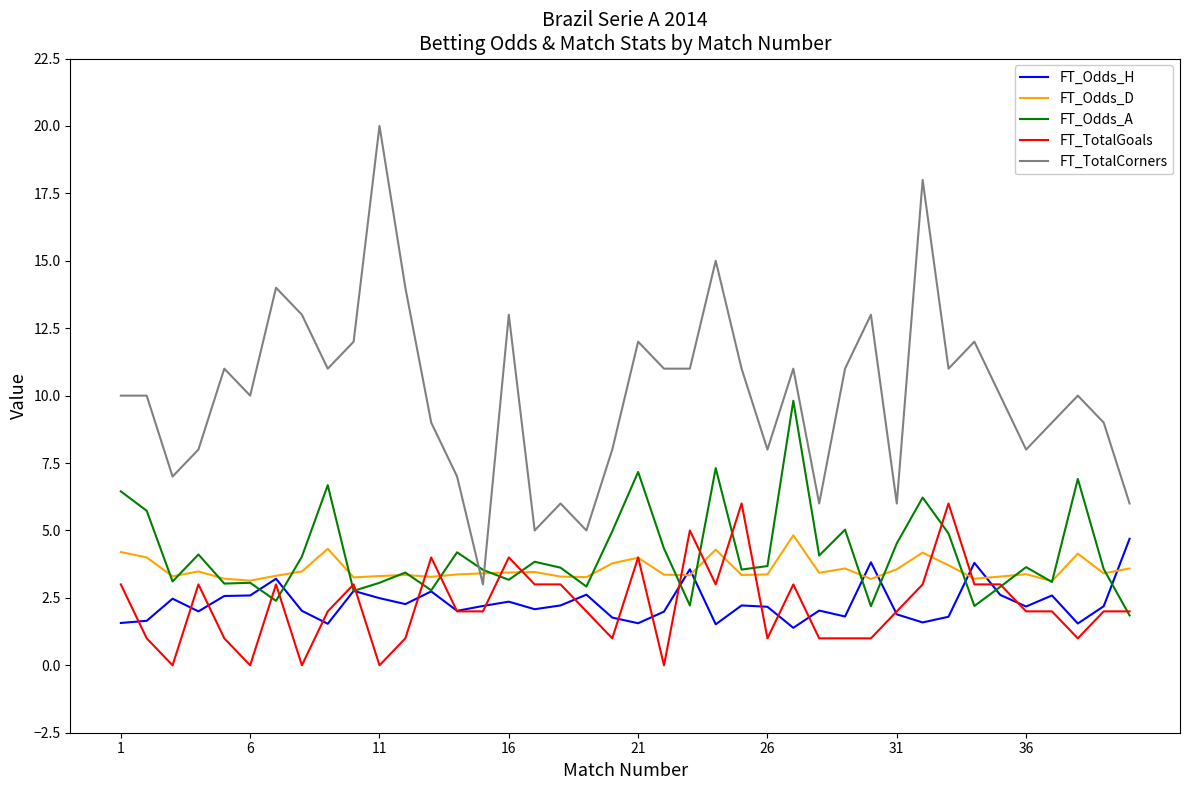

What is the maximum value for FT_Odds_D?

4.8